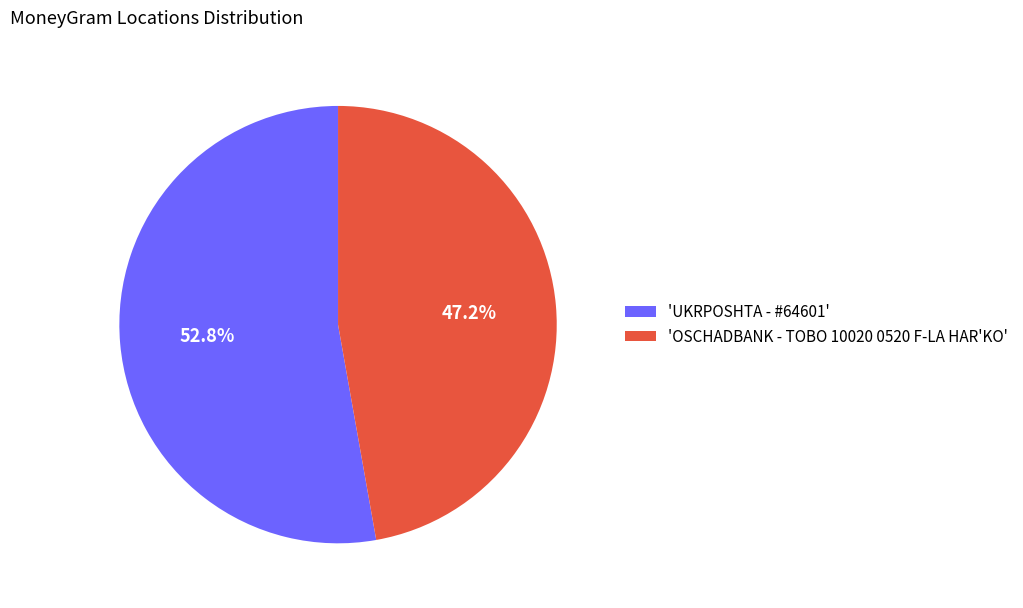

What is the largest slice in the pie chart?

'UKRPOSHTA - #64601'